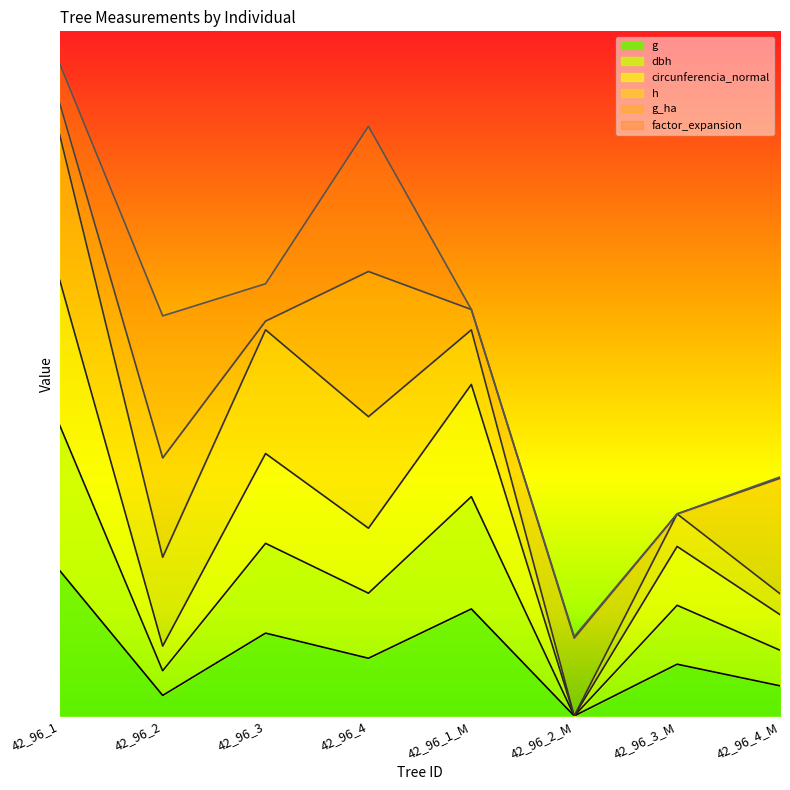

At which category is the sum across all series the highest?

42_96_1